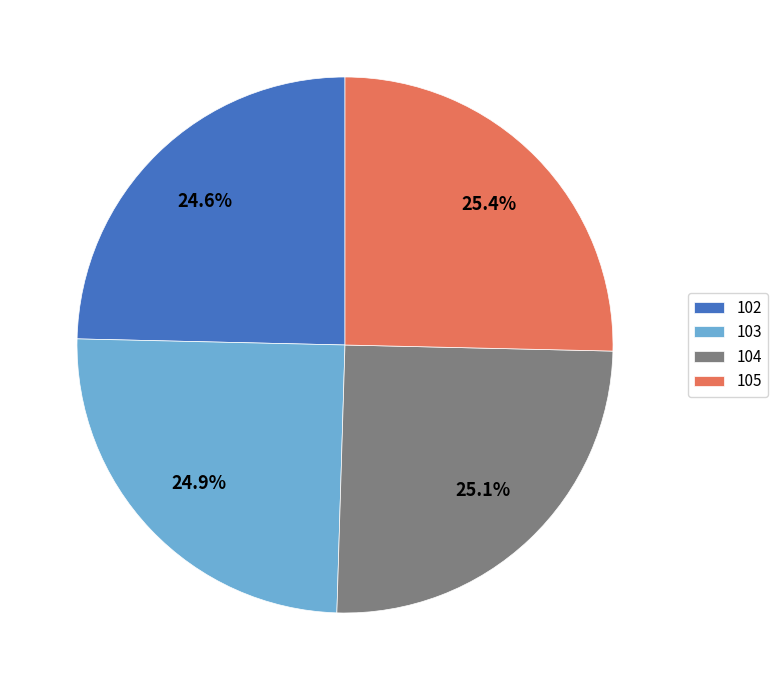

The 104 slice represents 25% of the pie. True or false?

True